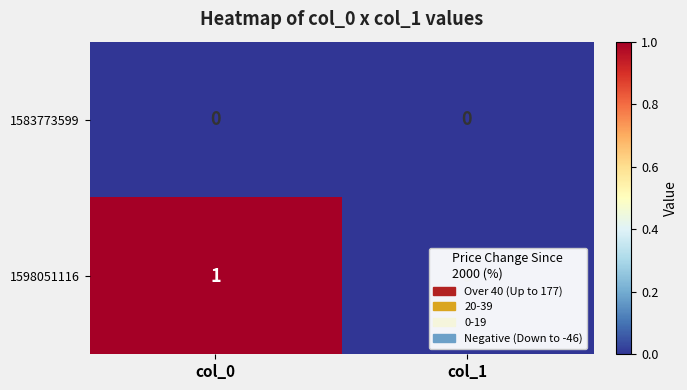

List the series in order of their peak value, highest first.

1598051116, 1583773599